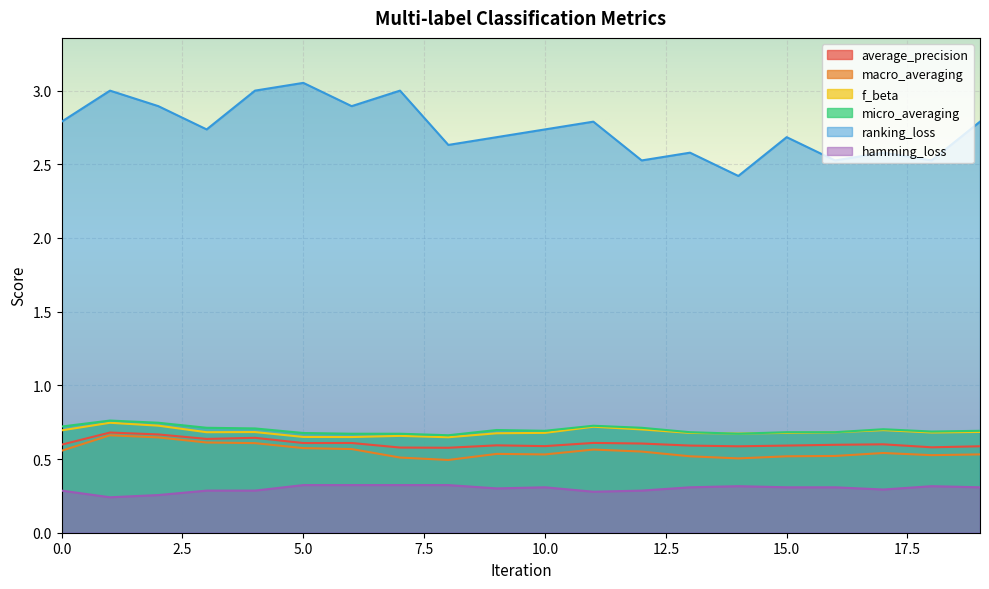

Which has a higher value, 8 or 3?

3